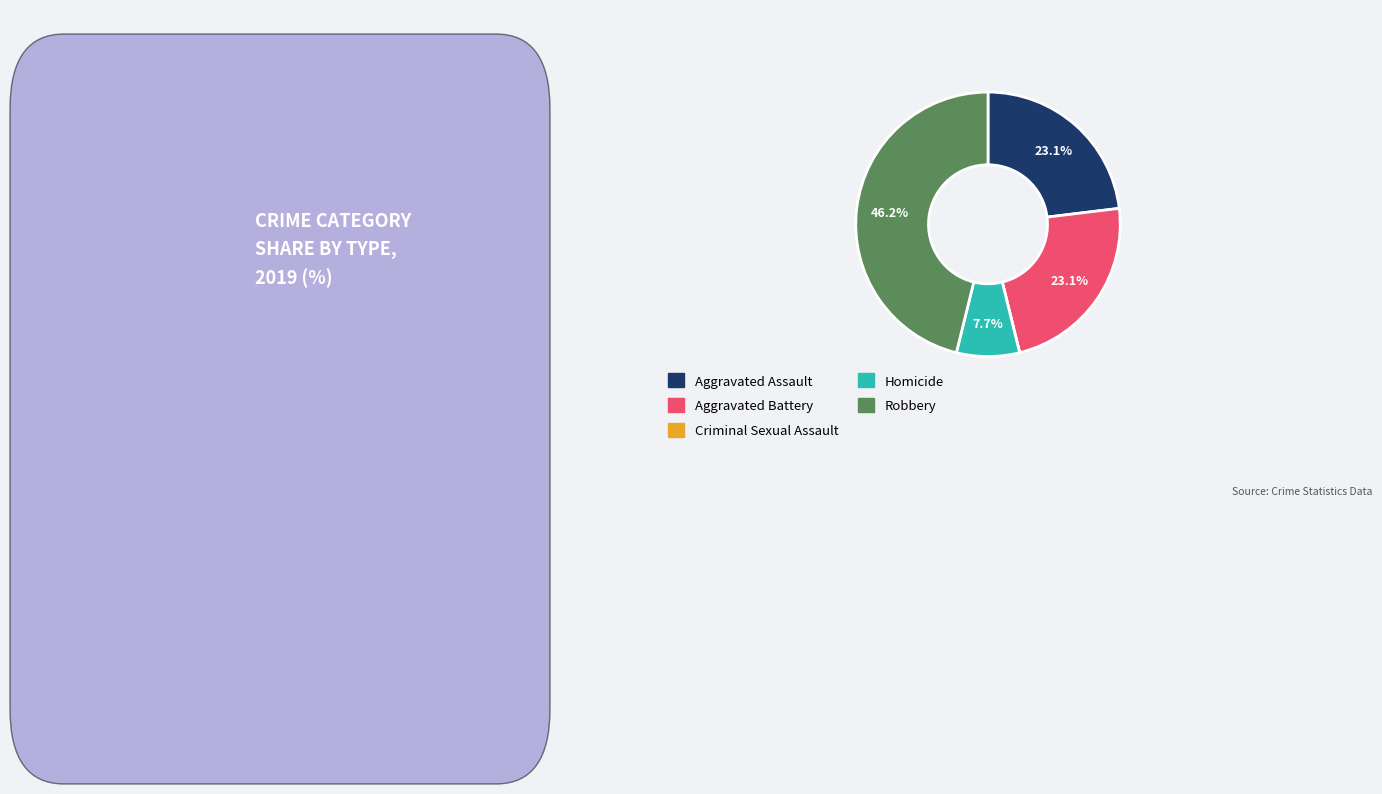

Does Aggravated Battery account for over 50% of the chart?

No